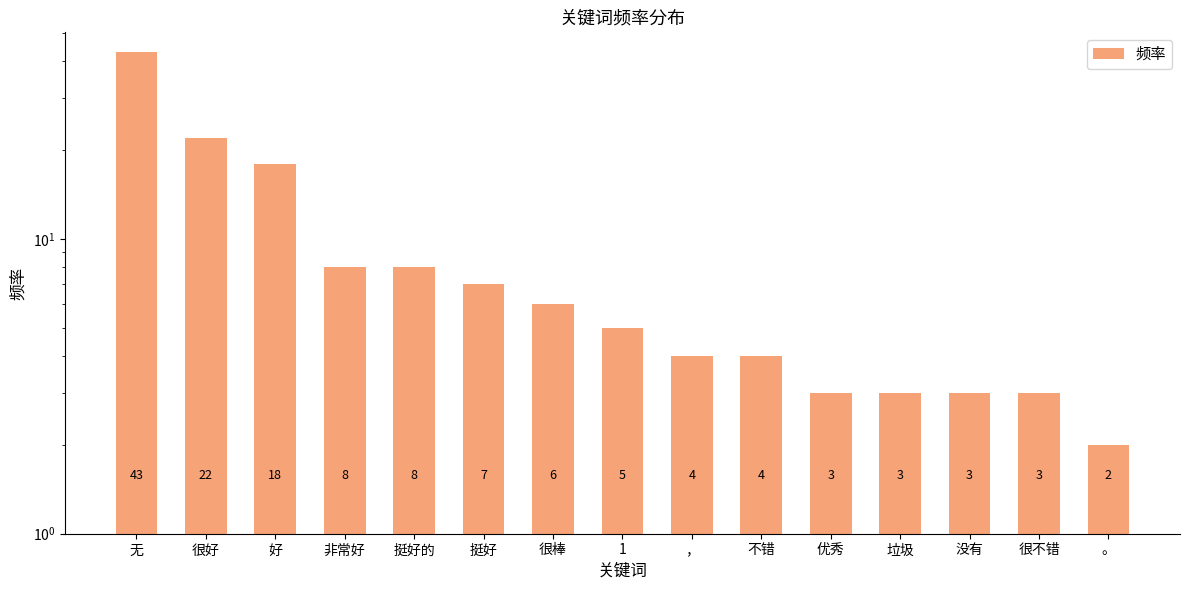

The value at 不错 is 4. True or false?

True